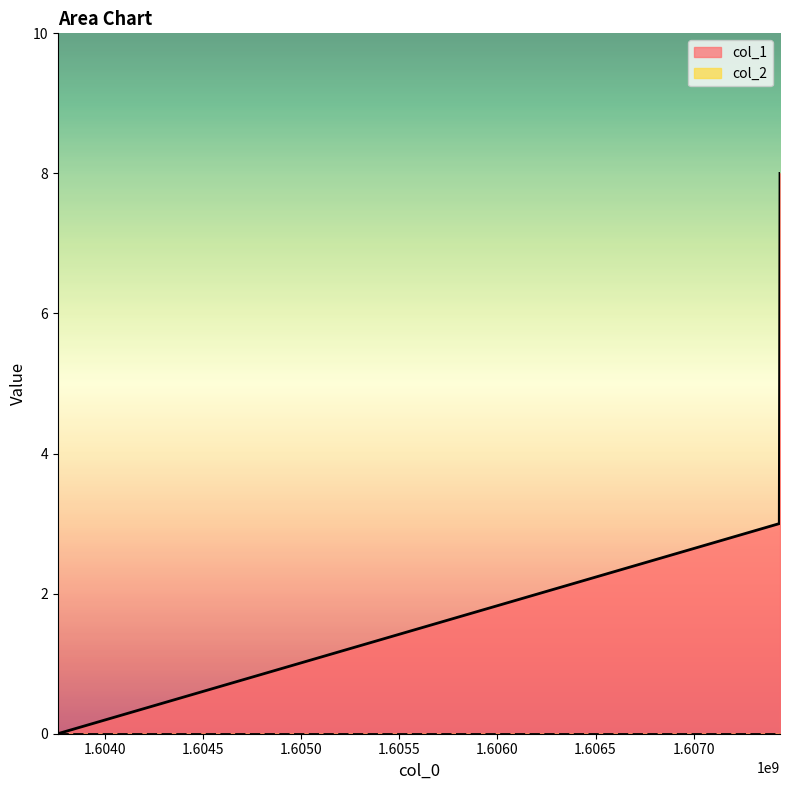

Where is the data nearest to the value 4?

1607436422